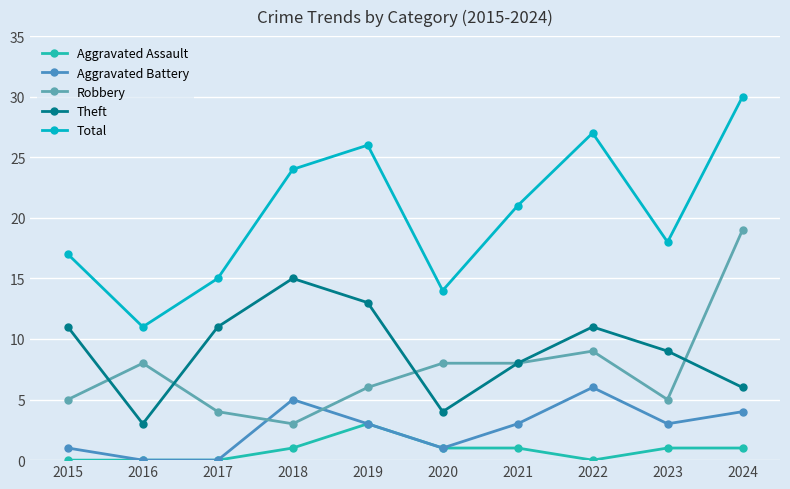

What are all the series names shown in the legend?

Aggravated Assault, Aggravated Battery, Robbery, Theft, Total